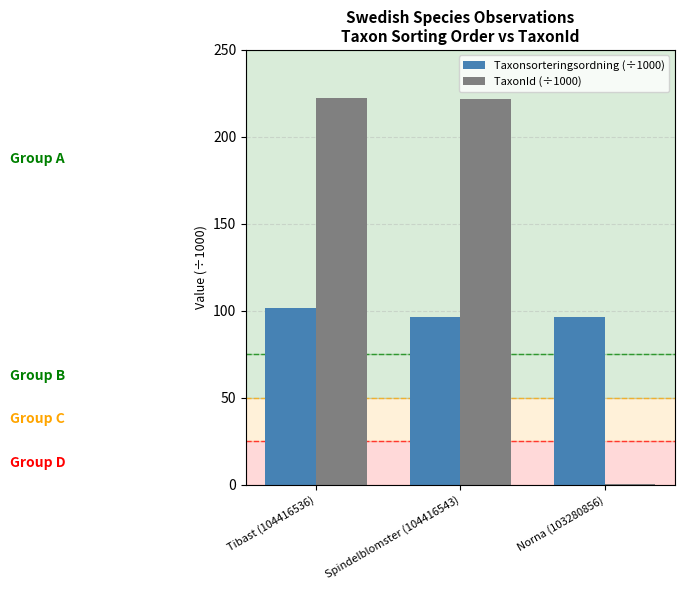

Does the chart contain stacked bars?

No